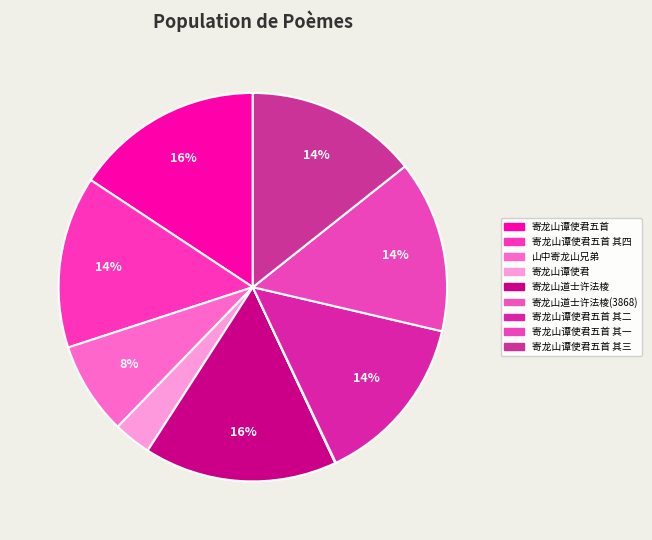

Which slice is the largest?

寄龙山道士许法棱